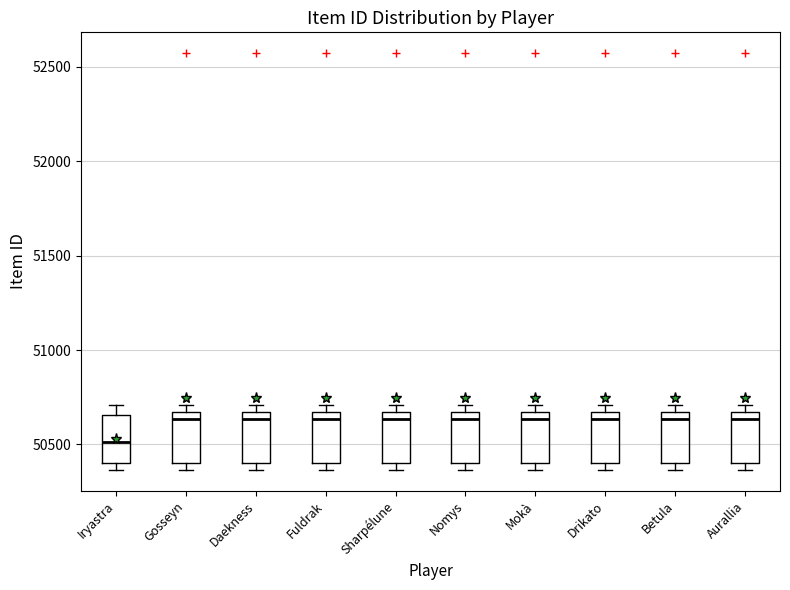

Reading left to right, read every box against the y-axis: the position of its median line, the range the box covers, and the ends of its whiskers. The values are not printed on the chart, so give them approximately, as read against the axis.

Iryastra: median 50500, box 50400 to 50650, whiskers 50350 to 50700
Gosseyn: median 50650 (just below the box's upper edge), box 50400 to 50650, whiskers 50350 to 50700
Daekness: median 50650 (just below the box's upper edge), box 50400 to 50650, whiskers 50350 to 50700
Fuldrak: median 50650 (just below the box's upper edge), box 50400 to 50650, whiskers 50350 to 50700
Sharpélune: median 50650 (just below the box's upper edge), box 50400 to 50650, whiskers 50350 to 50700
Nomys: median 50650 (just below the box's upper edge), box 50400 to 50650, whiskers 50350 to 50700
Mokà: median 50650 (just below the box's upper edge), box 50400 to 50650, whiskers 50350 to 50700
Drikato: median 50650 (just below the box's upper edge), box 50400 to 50650, whiskers 50350 to 50700
Betula: median 50650 (just below the box's upper edge), box 50400 to 50650, whiskers 50350 to 50700
Aurallia: median 50650 (just below the box's upper edge), box 50400 to 50650, whiskers 50350 to 50700